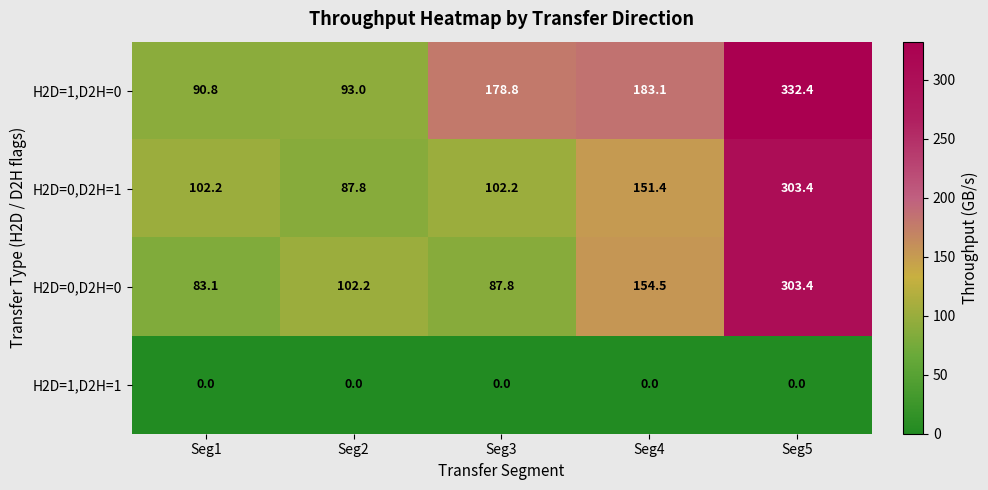

At which label is H2D=0,D2H=1 closest to 195?

Seg4